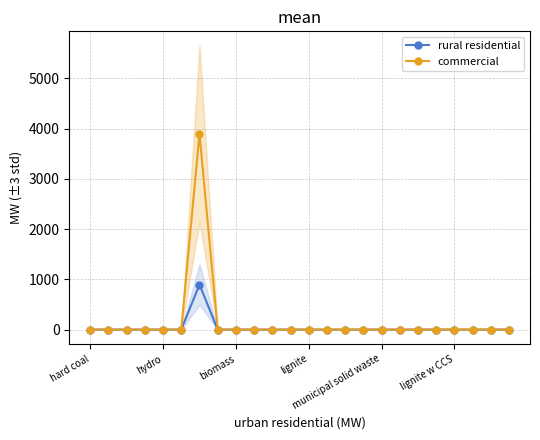

Is it true that commercial equals -2061.7 at 11?

False